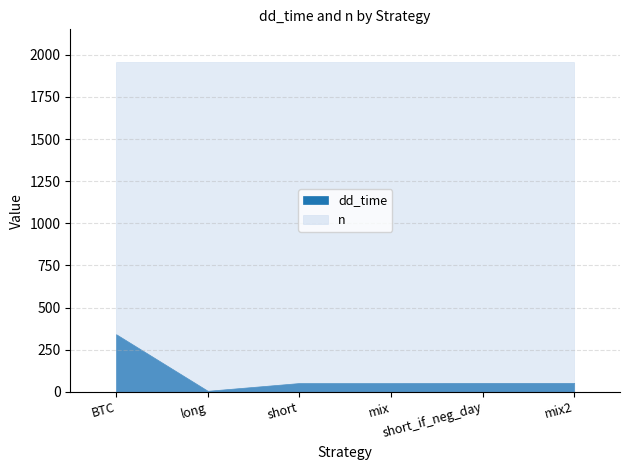

What is the smallest value displayed?

6